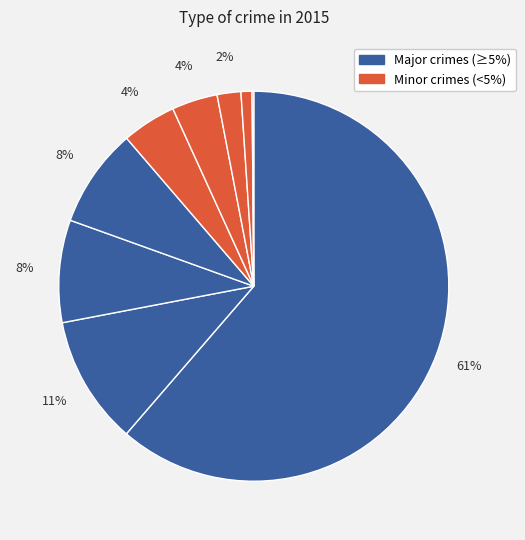

How many slices are in this pie chart?

9